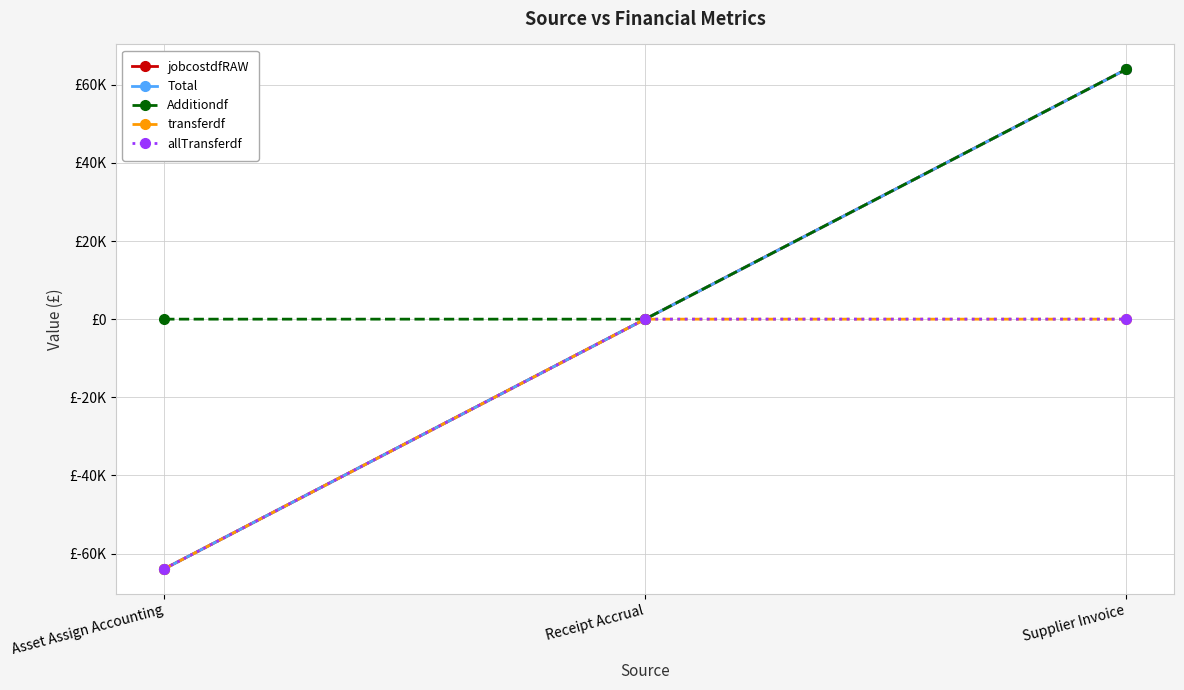

Between Asset Assign Accounting and Receipt Accrual, which series saw the biggest shift?

jobcostdfRAW